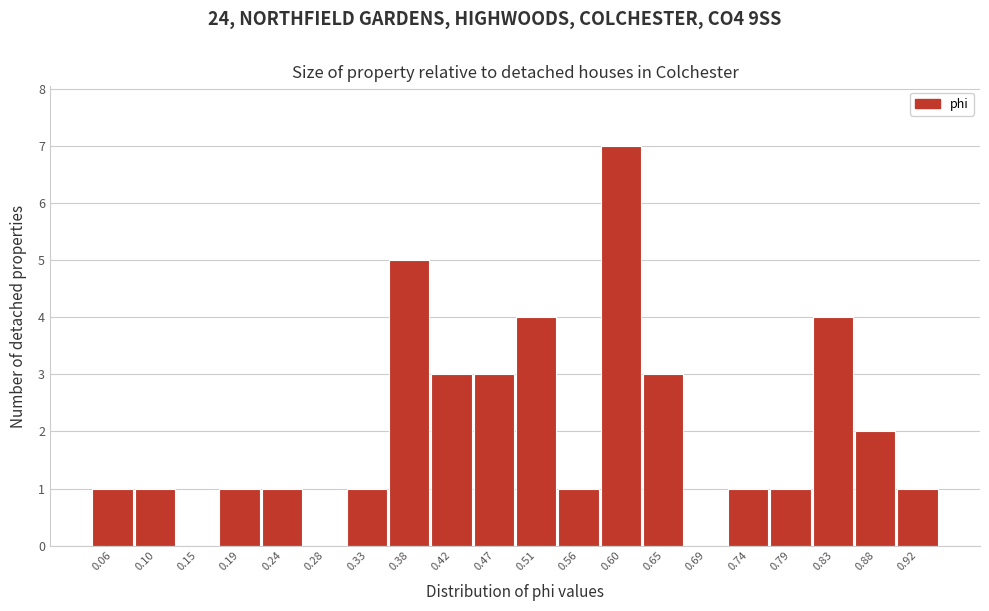

Reading left to right, what are all the values shown in this chart?

0.06=1	0.10=1	0.15=0	0.19=1	0.24=1	0.28=0	0.33=1	0.38=5	0.42=3	0.47=3	0.51=4	0.56=1	0.60=7	0.65=3	0.69=0	0.74=1	0.79=1	0.83=4	0.88=2	0.92=1